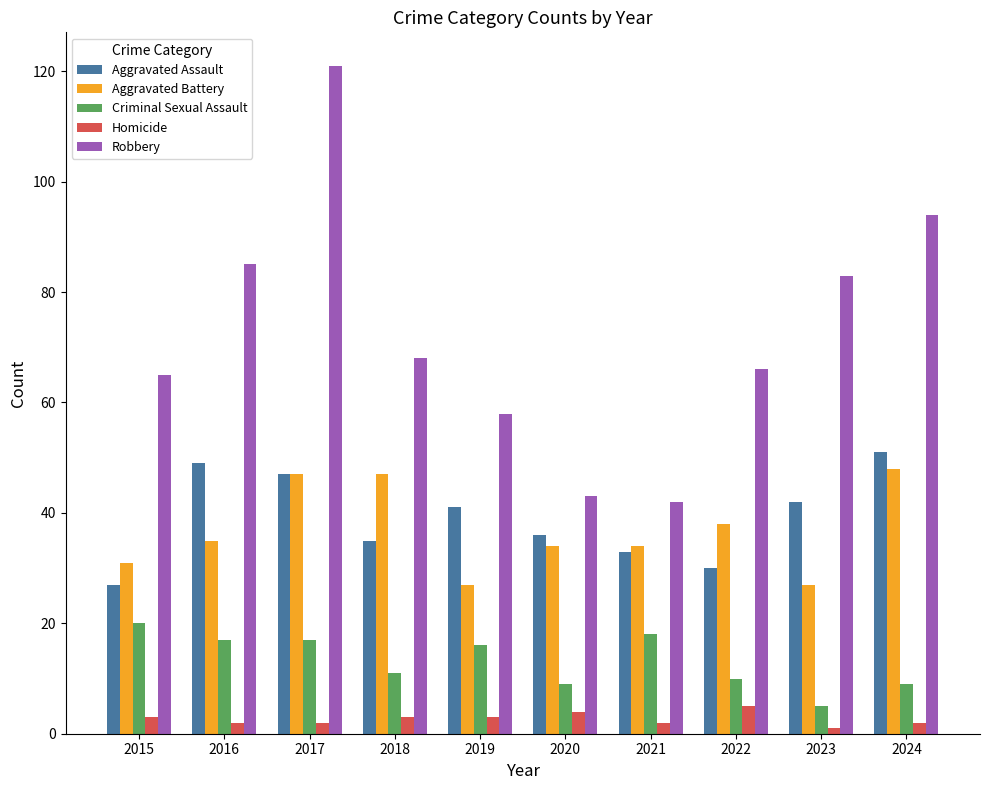

What is the difference between the maximum and minimum values in the Aggravated Assault series?

24